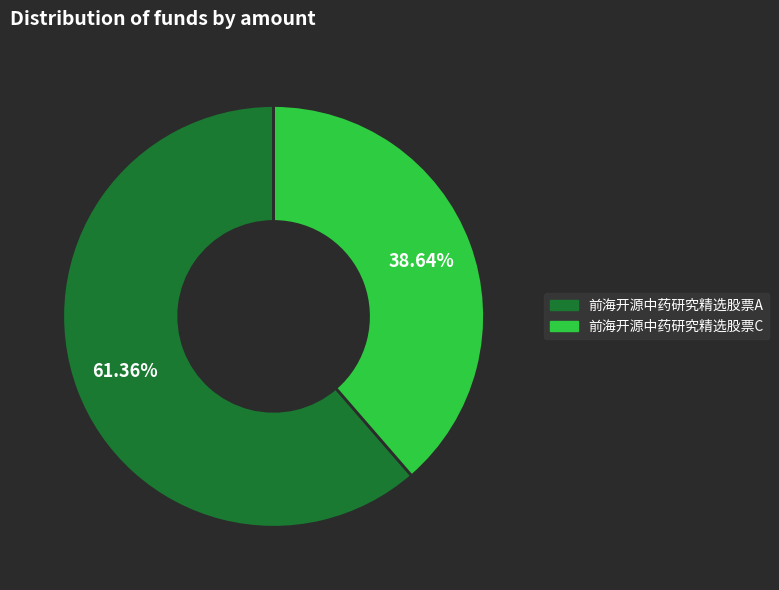

How many segments does this pie chart have?

2